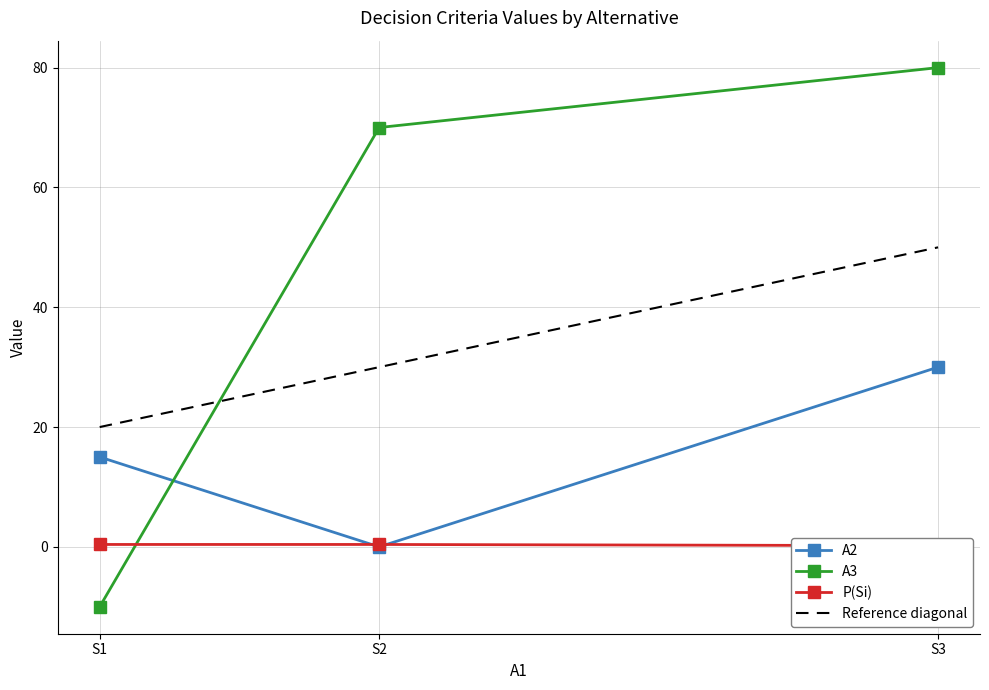

The value of A2 at S3 is 30.0. True or false?

True